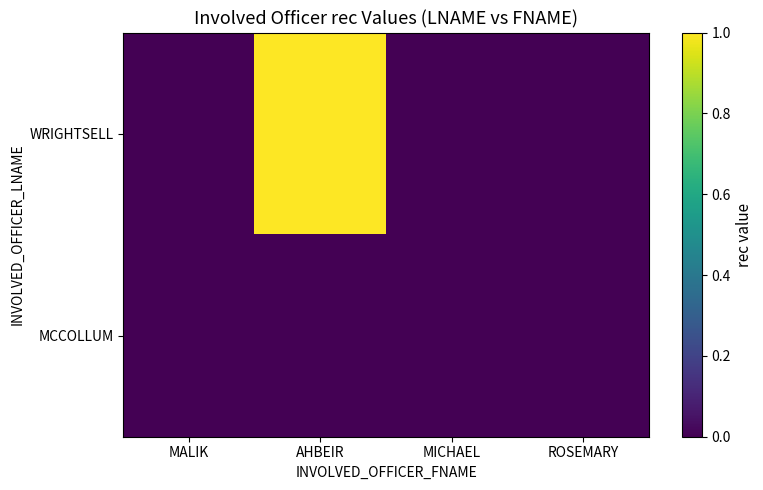

At which category is the sum across all series the highest?

AHBEIR